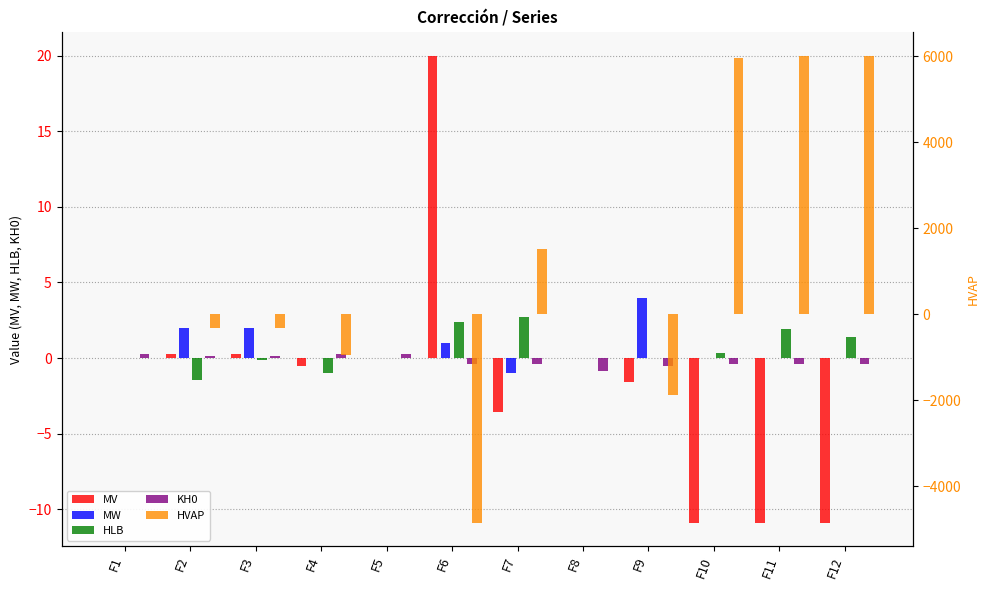

Reading right to left, list all the values displayed in this chart.

MV: F12=-10.9	F11=-10.9	F10=-10.9	F9=-1.6	F8=0.0	F7=-3.6	F6=20.0	F5=0.0	F4=-0.5	F3=0.3	F2=0.3	F1=0.0
MW: F12=0.0	F11=0.0	F10=0.0	F9=4.0	F8=0.0	F7=-1.0	F6=1.0	F5=0.0	F4=0.0	F3=2.0	F2=2.0	F1=0.0
HLB: F12=1.4	F11=1.9	F10=0.3	F9=0.0	F8=0.0	F7=2.7	F6=2.4	F5=0.0	F4=-1.0	F3=-0.1	F2=-1.4	F1=0.0
KH0: F12=-0.4	F11=-0.4	F10=-0.4	F9=-0.5	F8=-0.9	F7=-0.4	F6=-0.4	F5=0.3	F4=0.3	F3=0.2	F2=0.2	F1=0.3
HVAP: F12=6015.0	F11=6015.0	F10=5960.0	F9=-1880.0	F8=0.0	F7=1520.0	F6=-4855.0	F5=0.0	F4=-940.0	F3=-315.0	F2=-315.0	F1=0.0